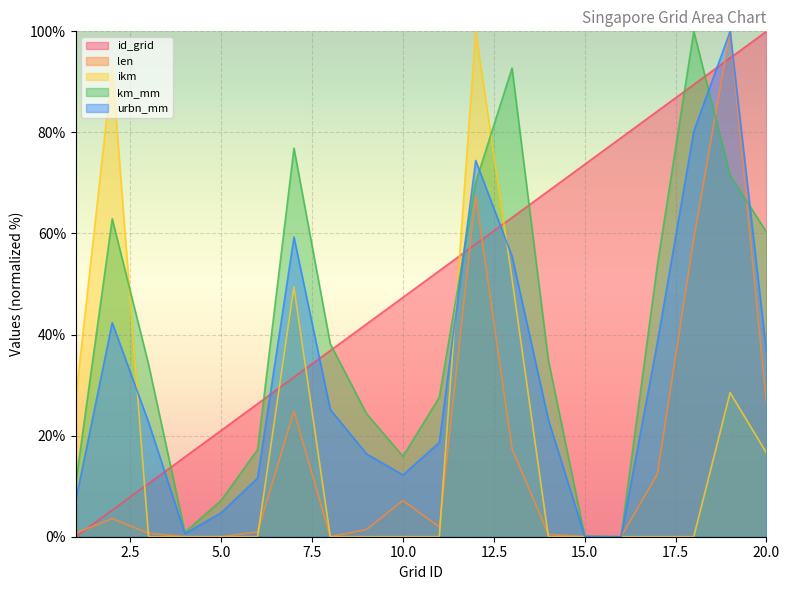

Rank the series at 18 from highest to lowest value.

km_mm, id_grid, urbn_mm, len, ikm